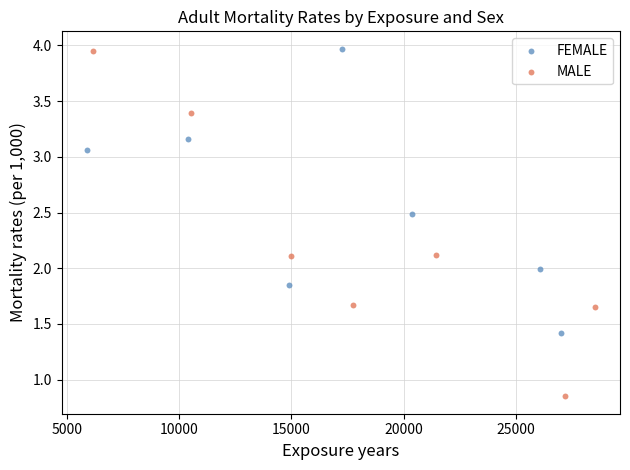

What are all the series names shown in the legend?

FEMALE, MALE